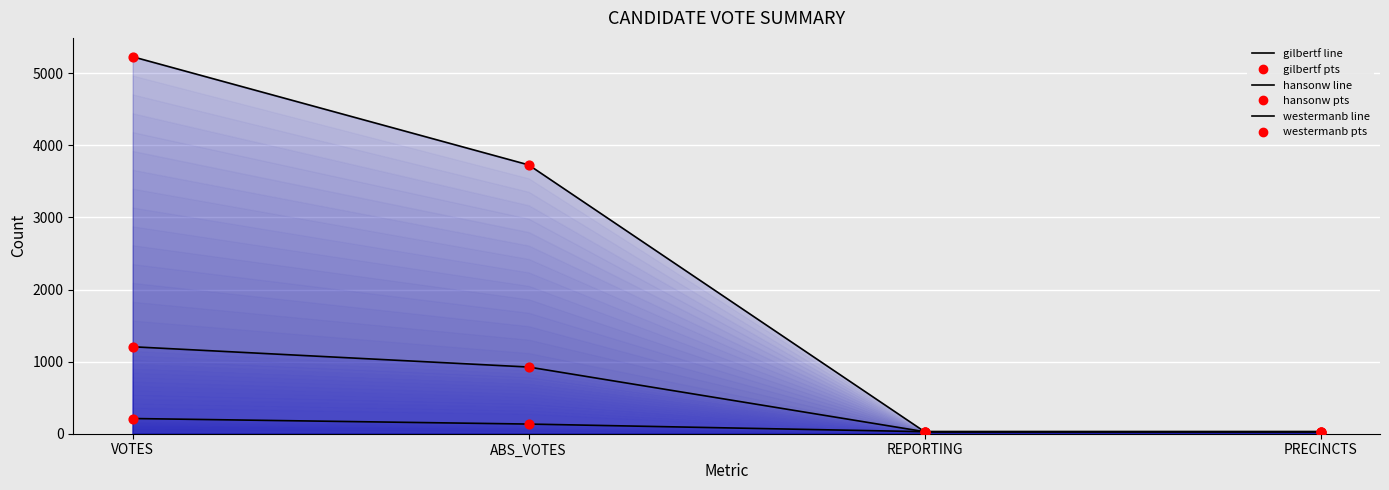

What are all the series names shown in the legend?

gilbertf (line), hansonw (line), westermanb (line), gilbertf (pts), hansonw (pts), westermanb (pts)